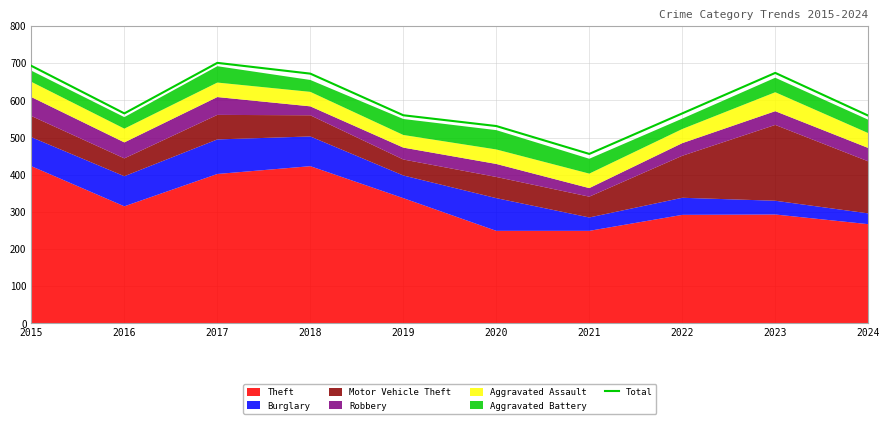

How many data points are less than 565?

4